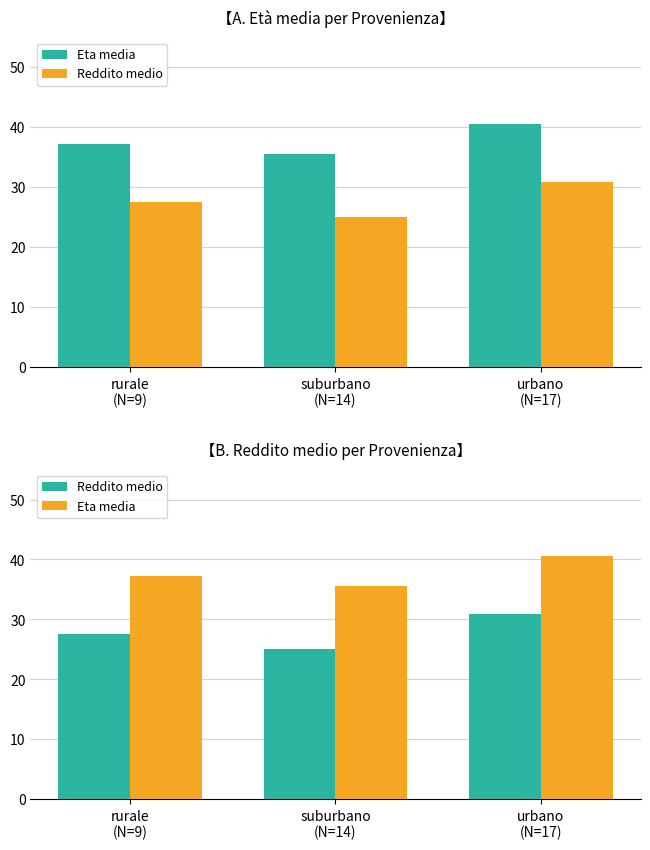

How many data points in Eta media are less than 37?

1